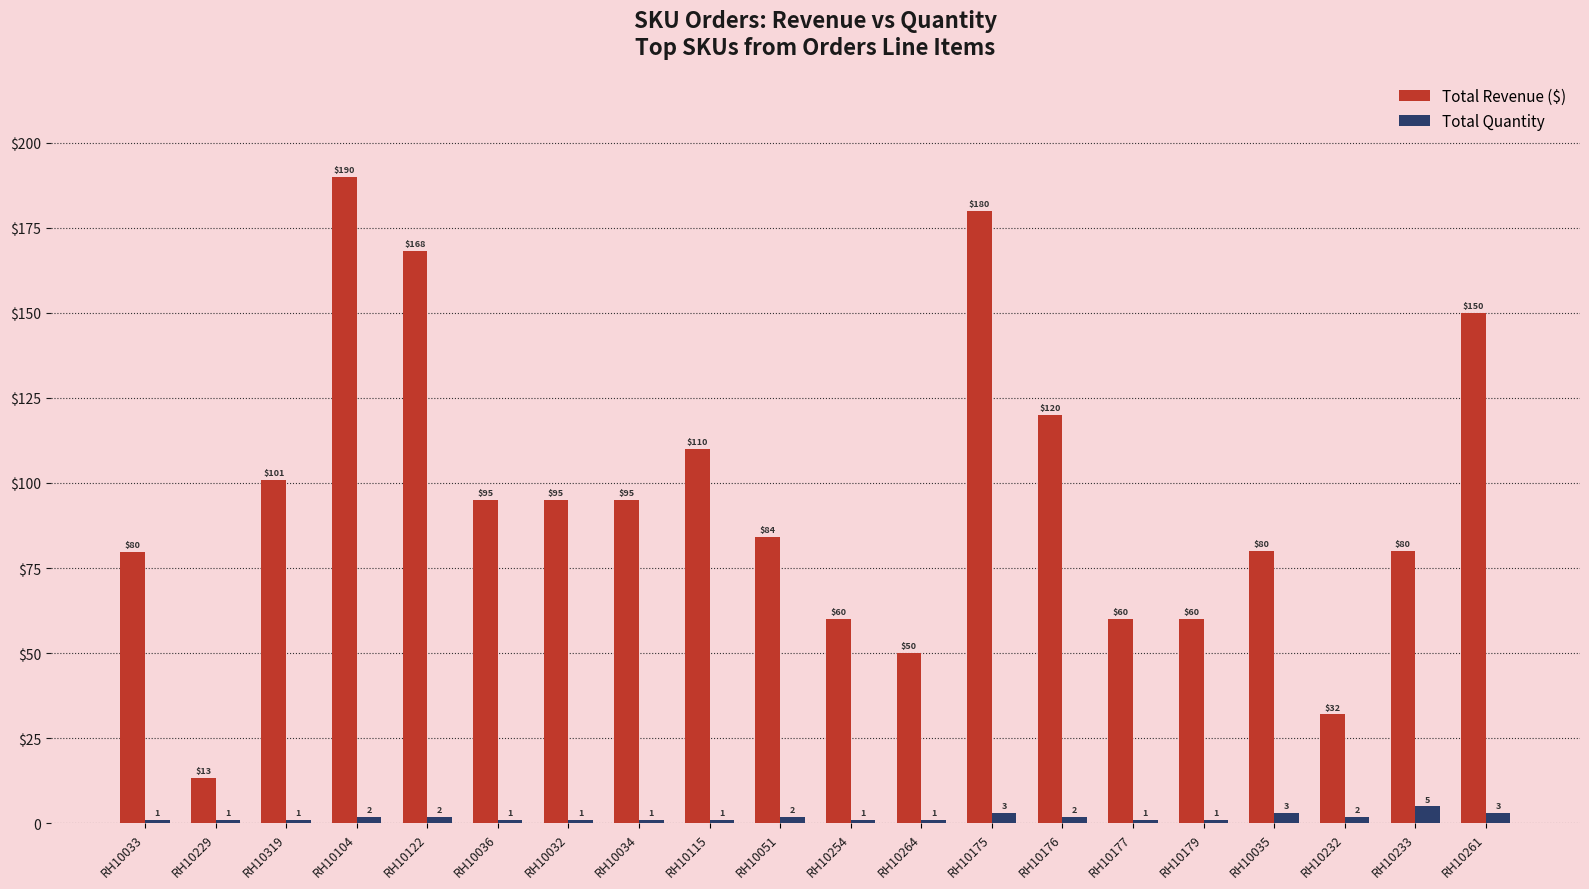

What is the value of the Total Revenue ($) bar at the 6th from the left?

95.0